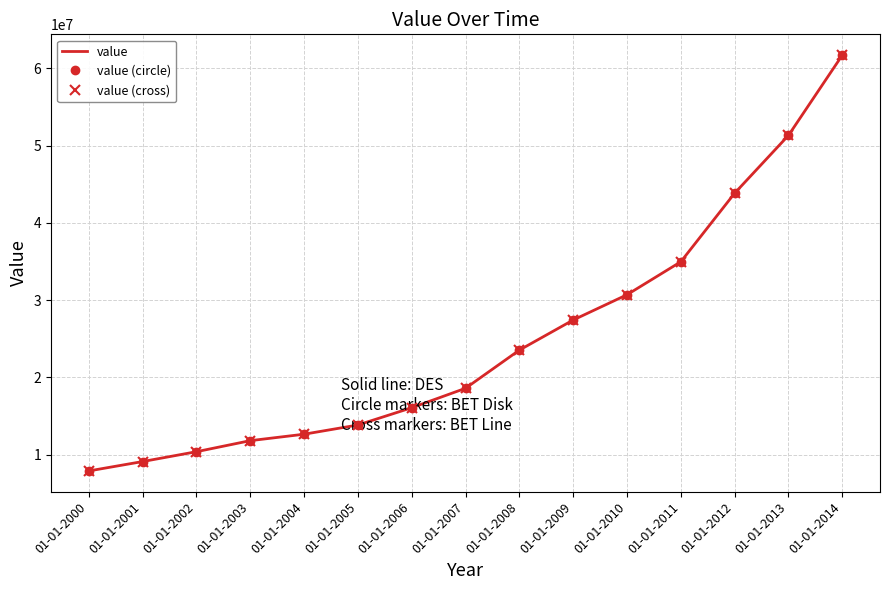

True or false: value and value (cross) cross at least once.

False